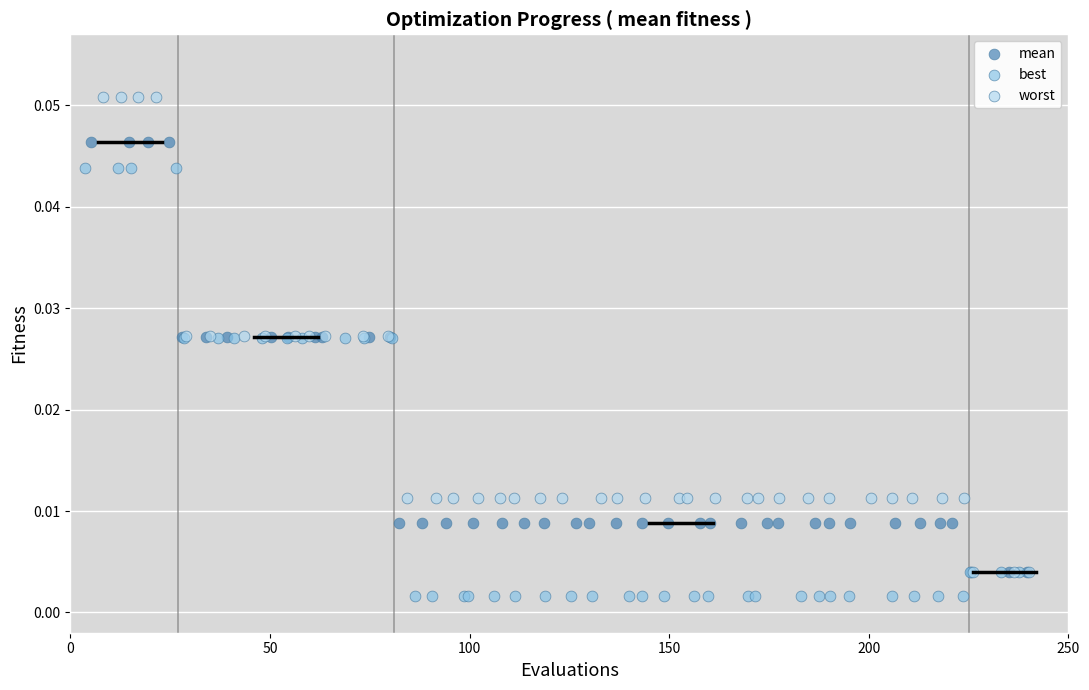

Which series has the largest Y range (max minus min)?

worst